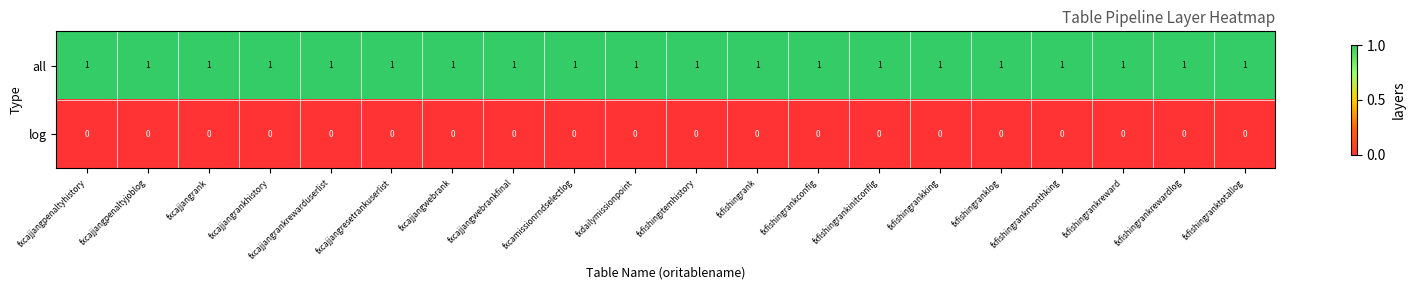

Is the value of log at fxdailymissionpoint greater than the value of all at fxcajjangrankrewarduserlist?

No